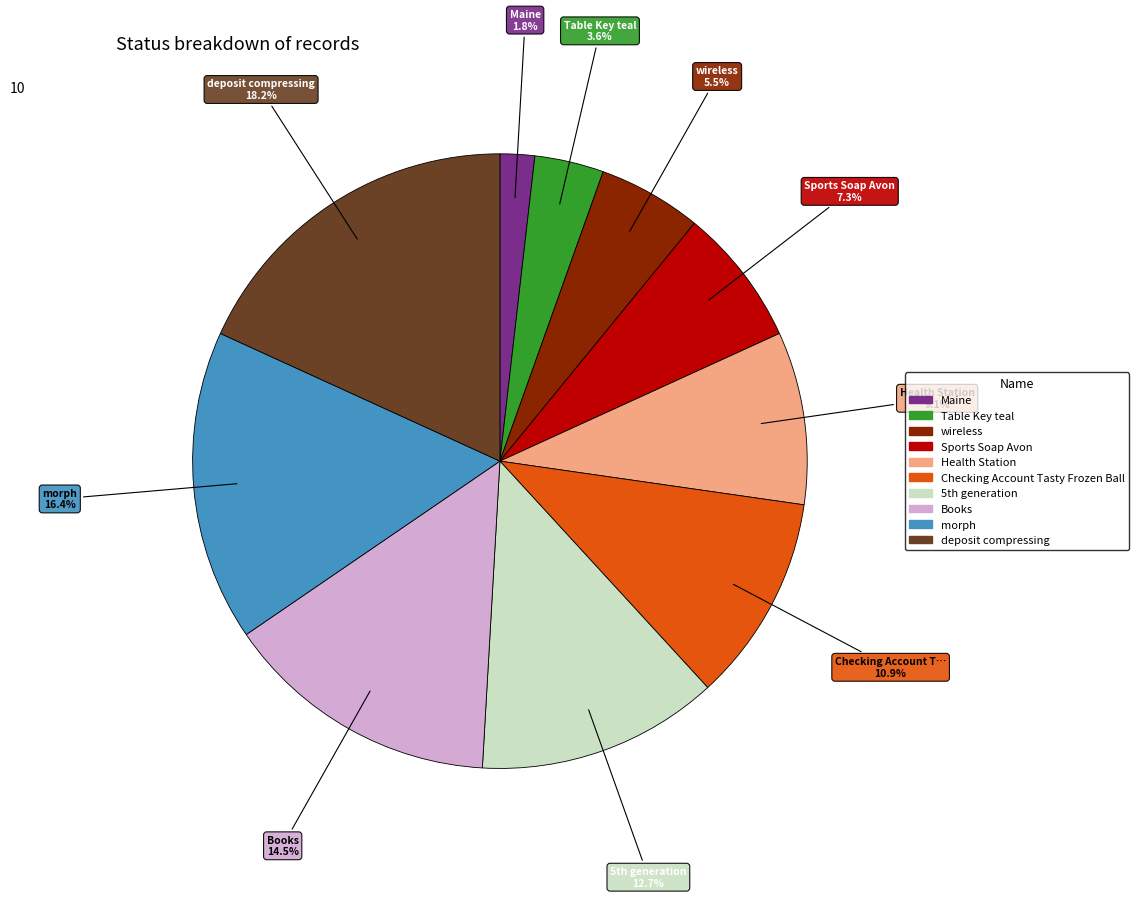

Which category has the biggest portion of the pie?

deposit compressing